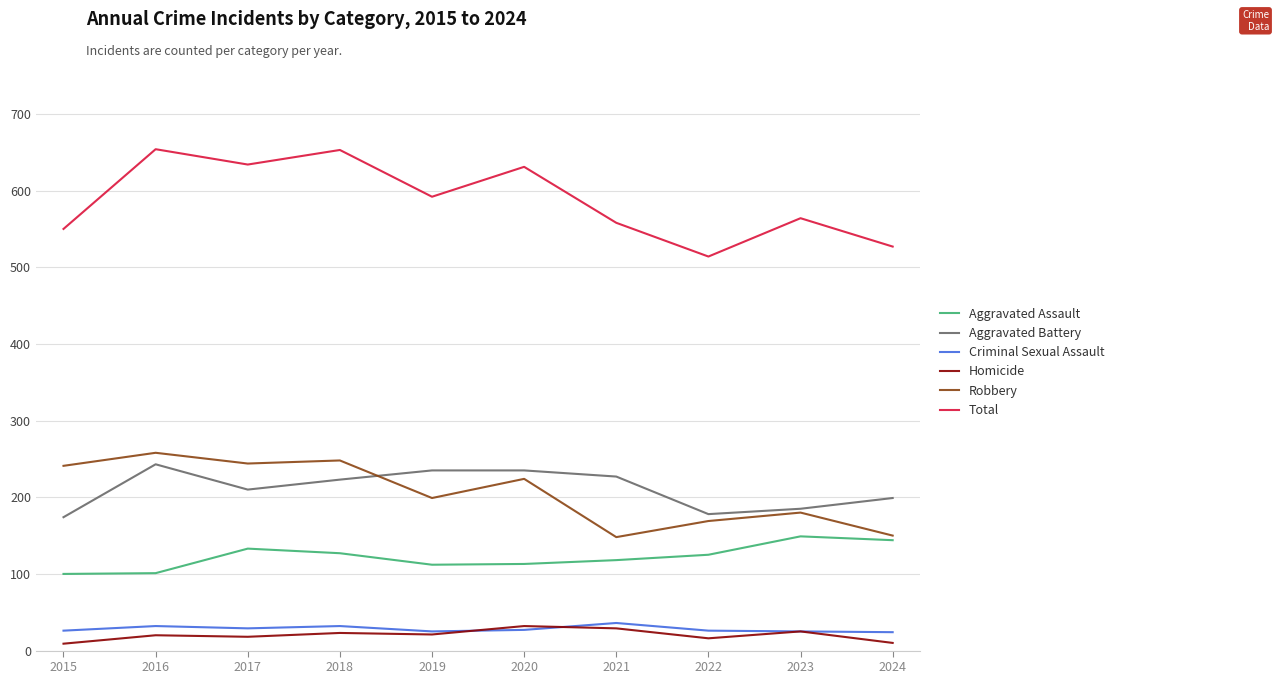

At which label does Robbery reach its peak?

2016